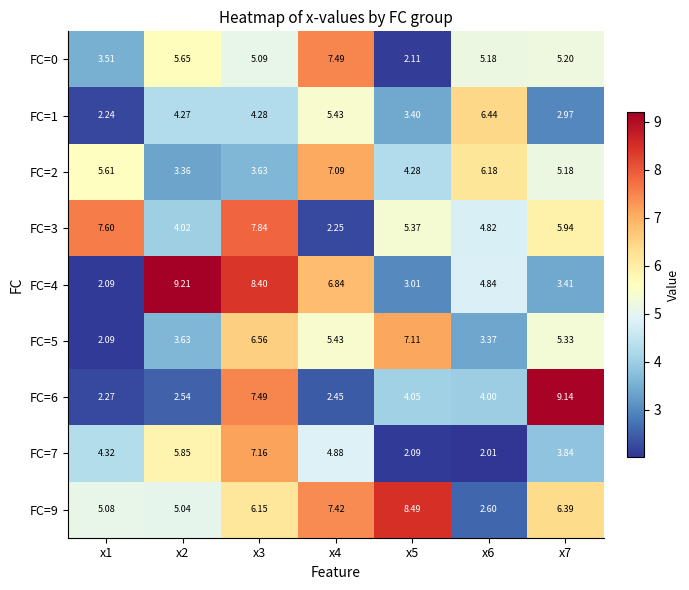

Is the value of FC=2 at x2 greater than the value of FC=7 at x6?

Yes